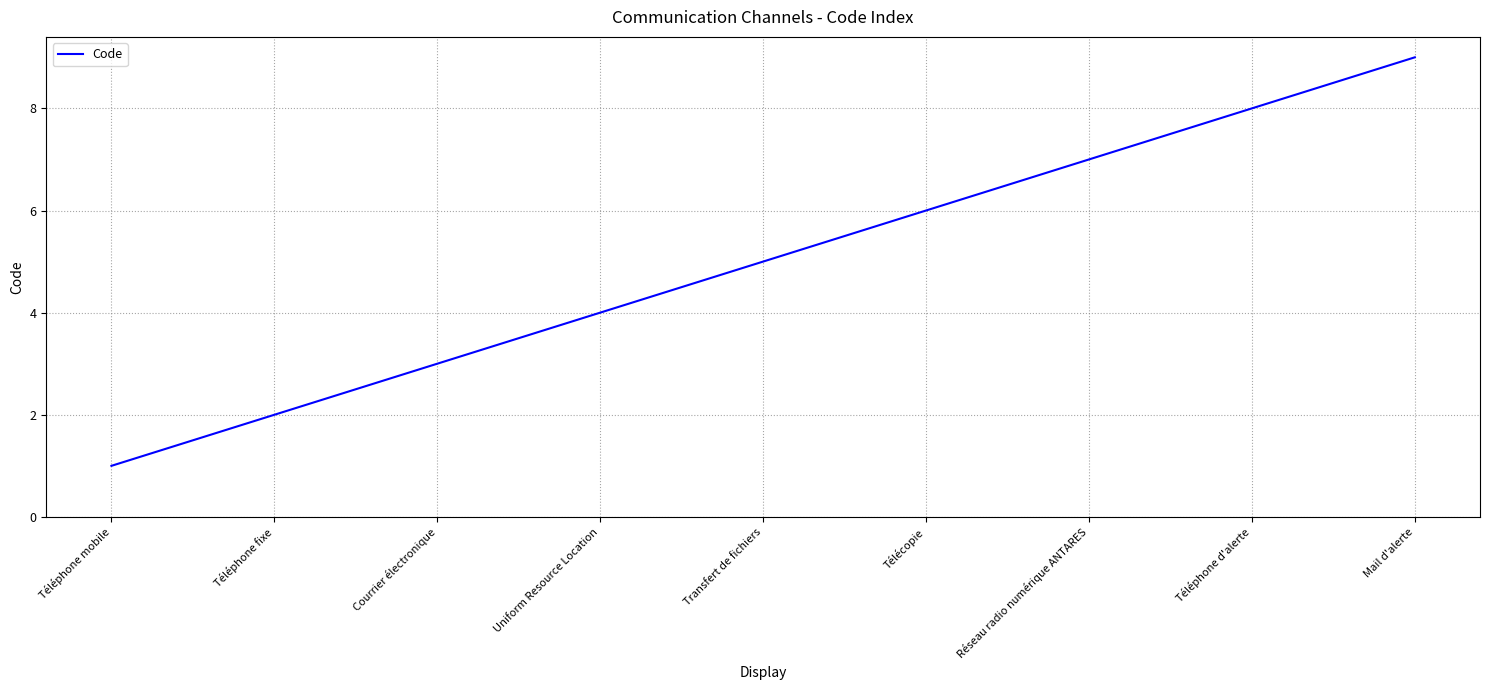

What is the sum of the values at Transfert de fichiers and Réseau radio numérique ANTARES?

12